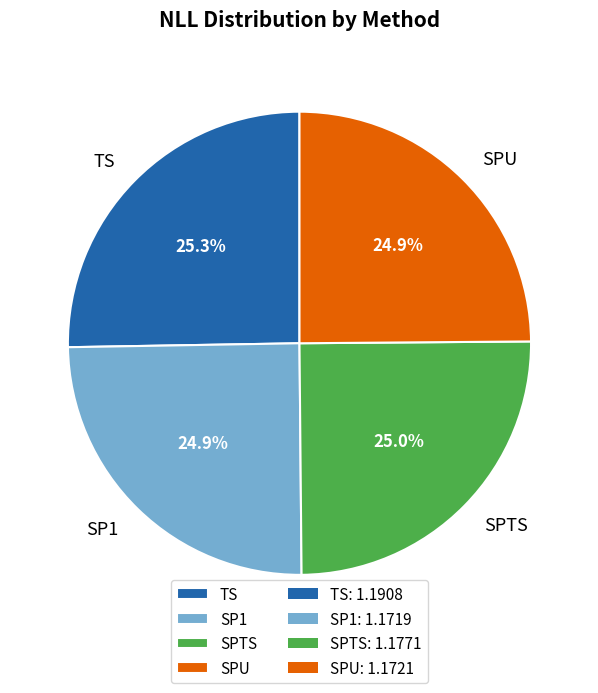

The SPU slice represents 35% of the pie. True or false?

False